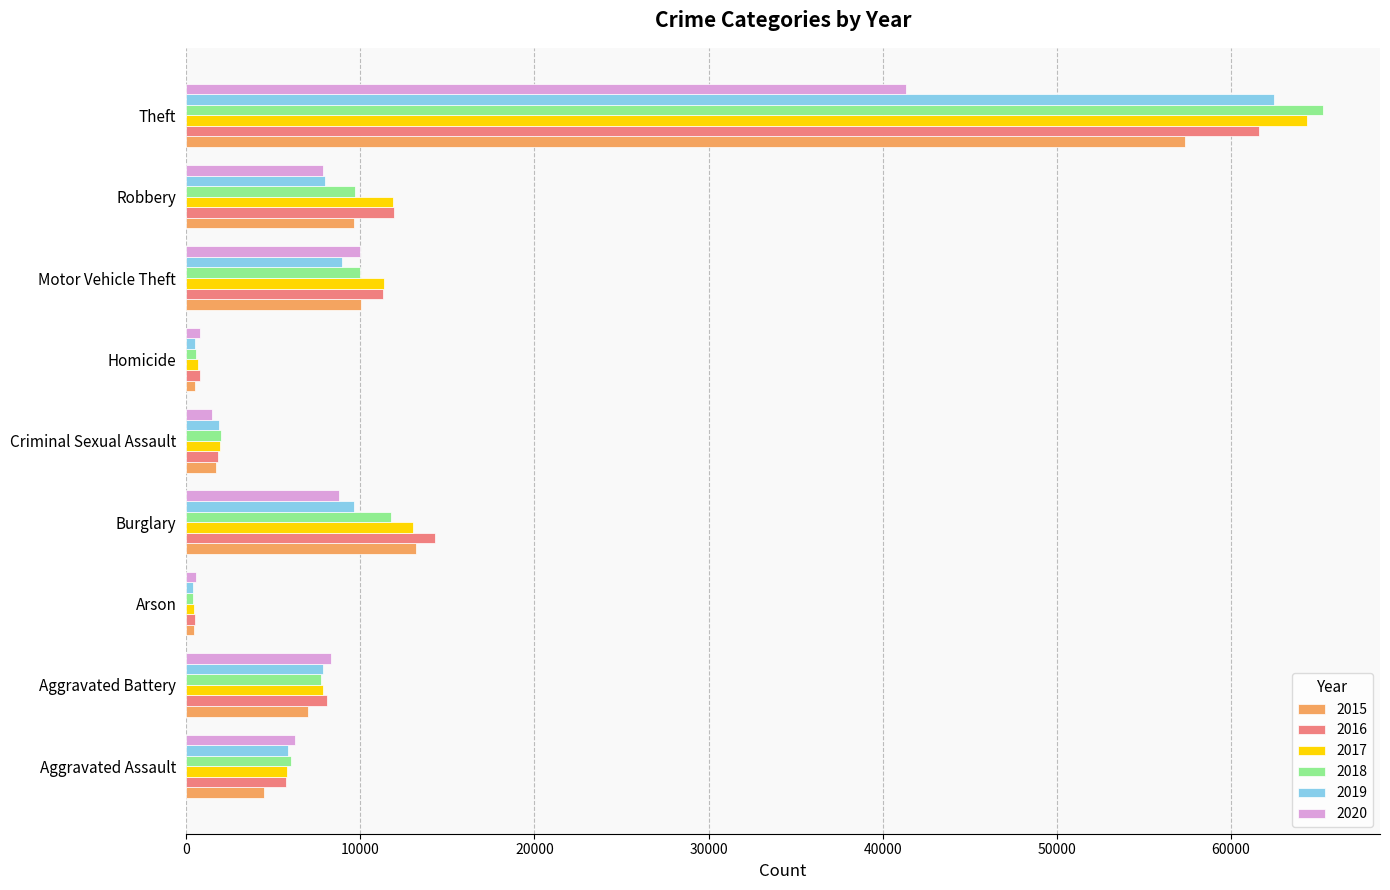

Read the 2016 value at Criminal Sexual Assault, to the nearest 100.

1800